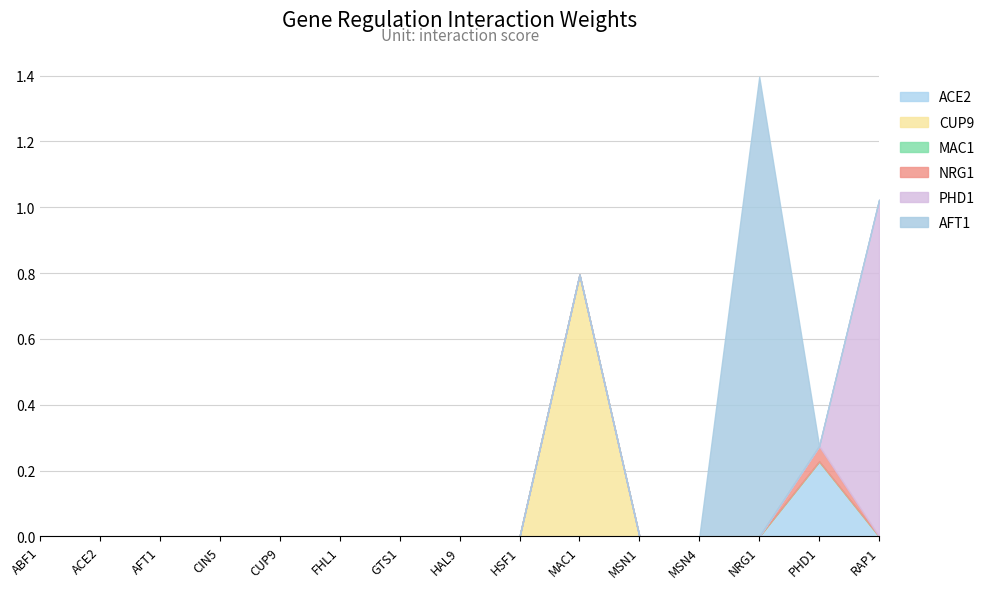

At which label is PHD1 closest to 0?

ABF1